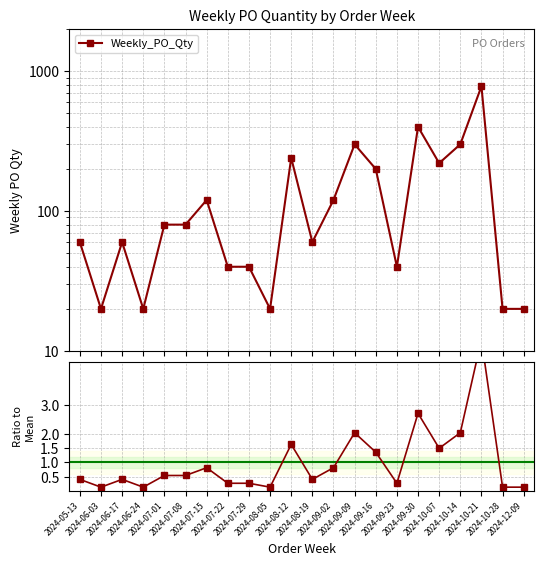

Which series has the widest spread of values?

Weekly_PO_Qty